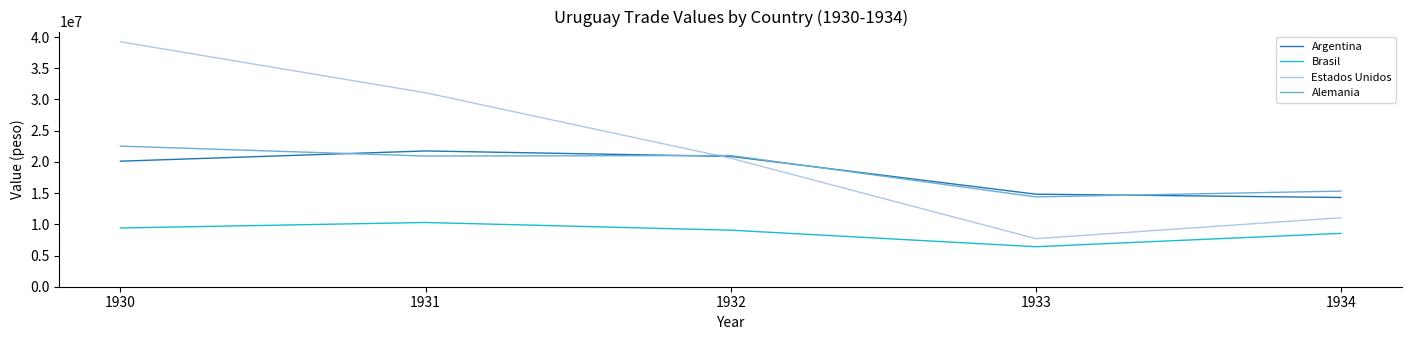

Which series has the widest spread of values?

Estados Unidos